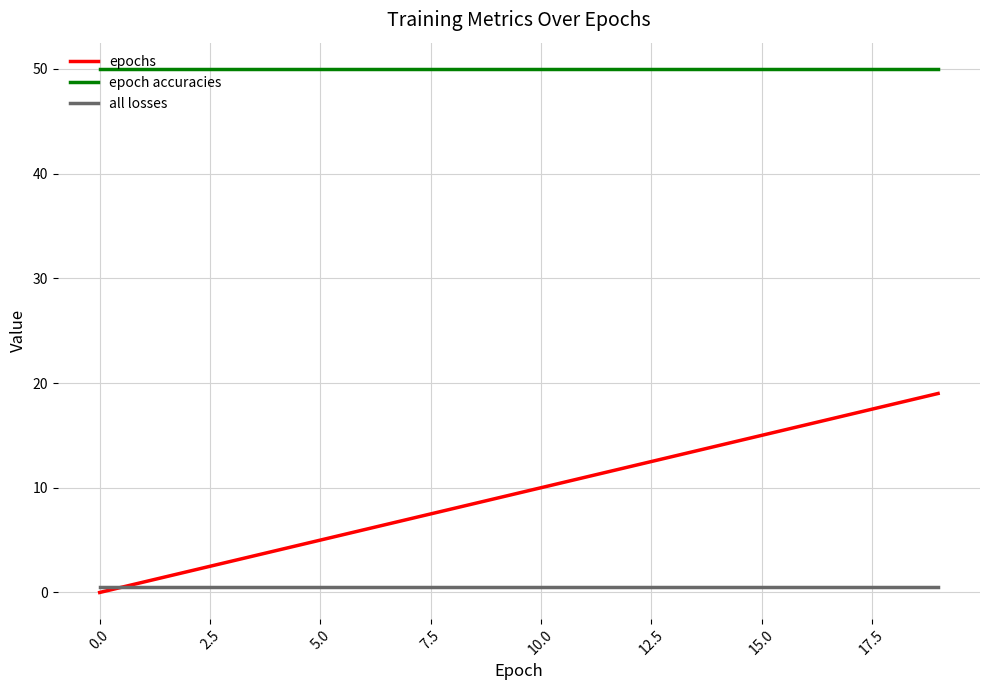

Count the number of data series in this chart.

3